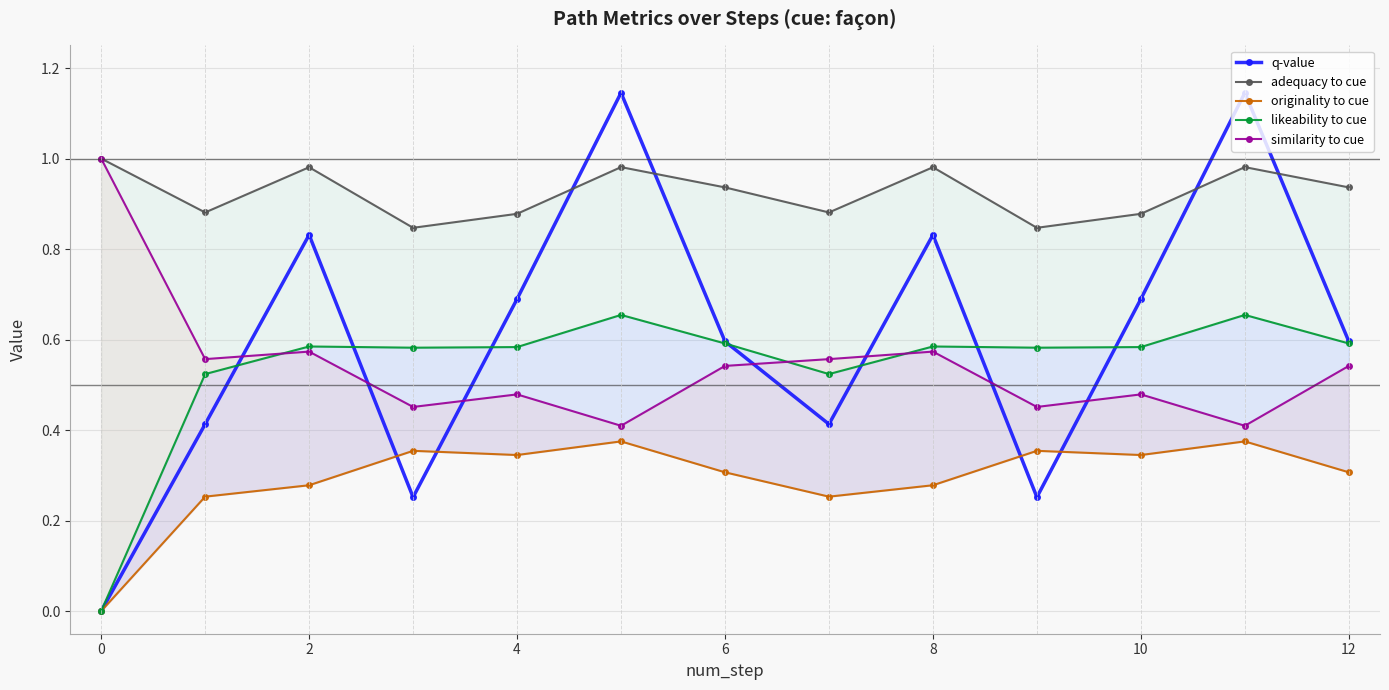

What is the value of the likeability to cue point at the 2nd from the left?

0.5